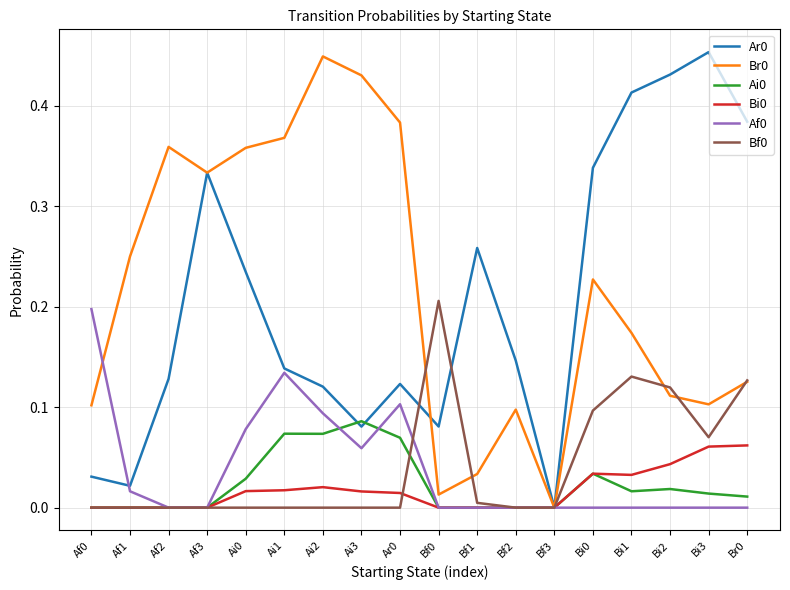

What is the total value across all series at Ar0?

0.7